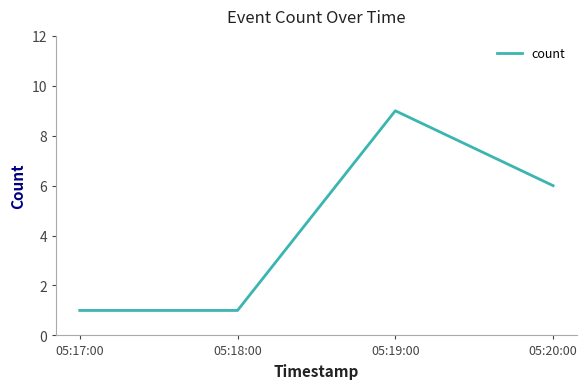

Which has a higher value, 05:19:00 or 05:20:00?

05:19:00